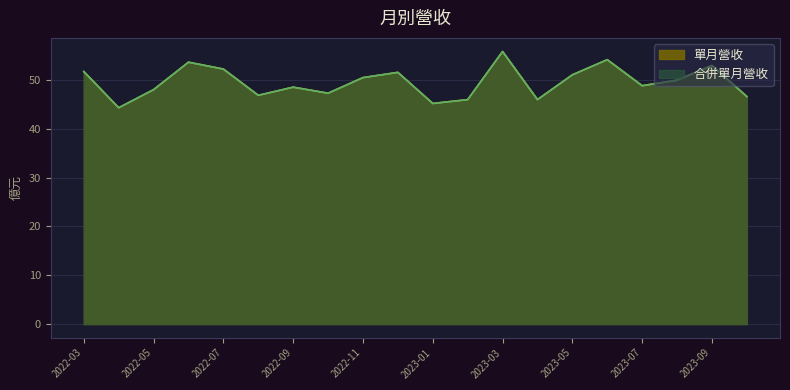

The 合併單月營收 series shows 53.7 at 2022-06. True or false?

True